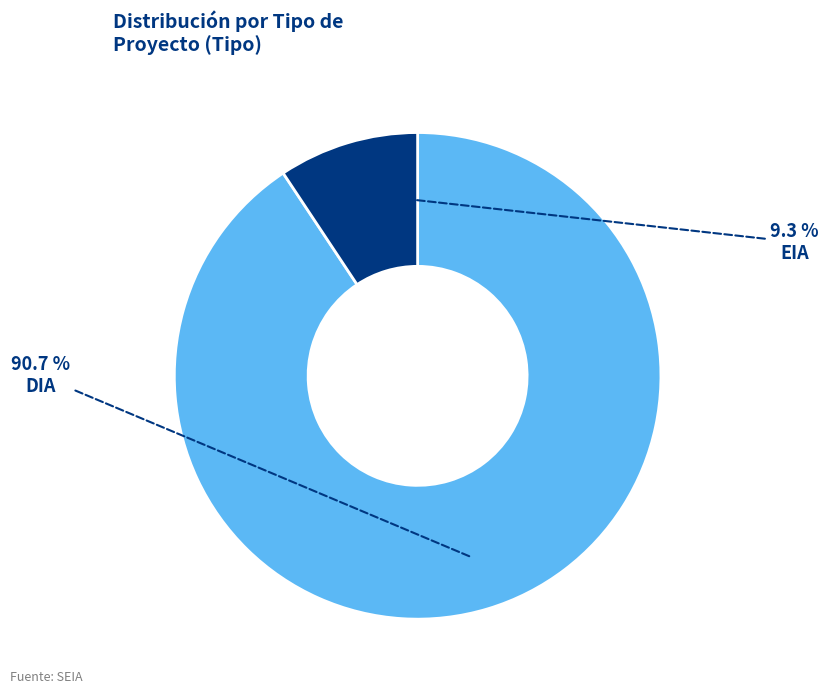

Is there a majority slice in this chart?

Yes